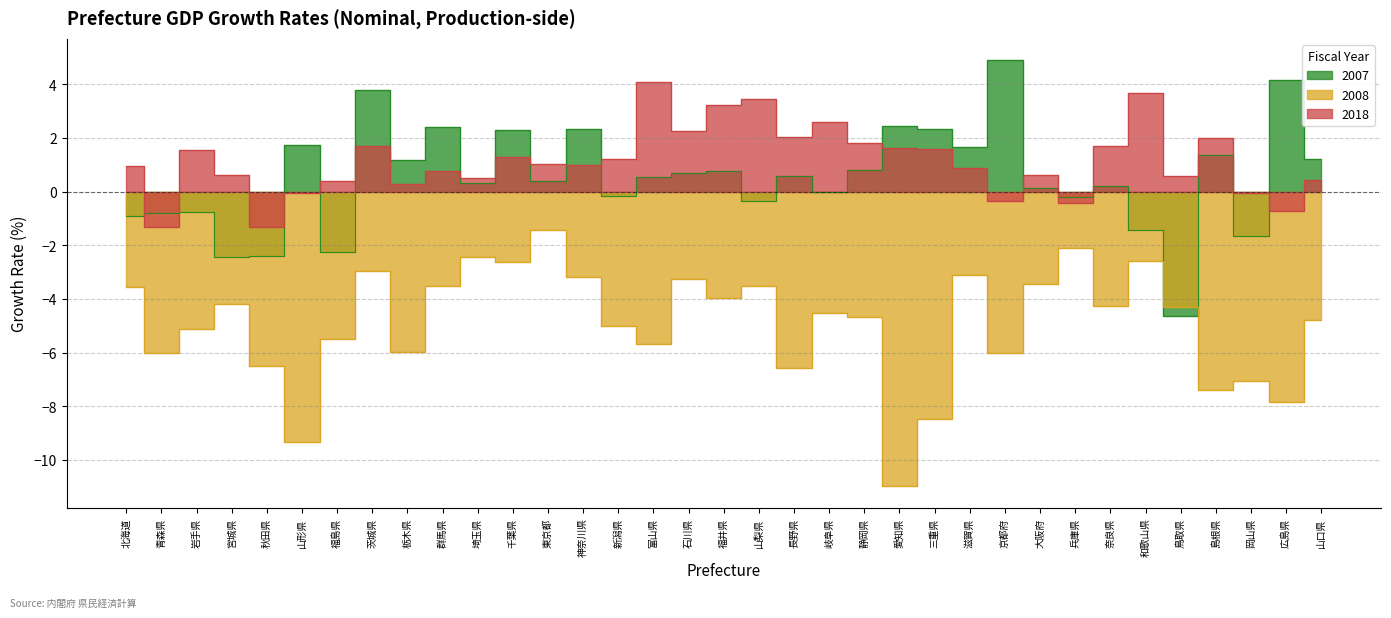

Where does the 2008 series first go above -4?

北海道